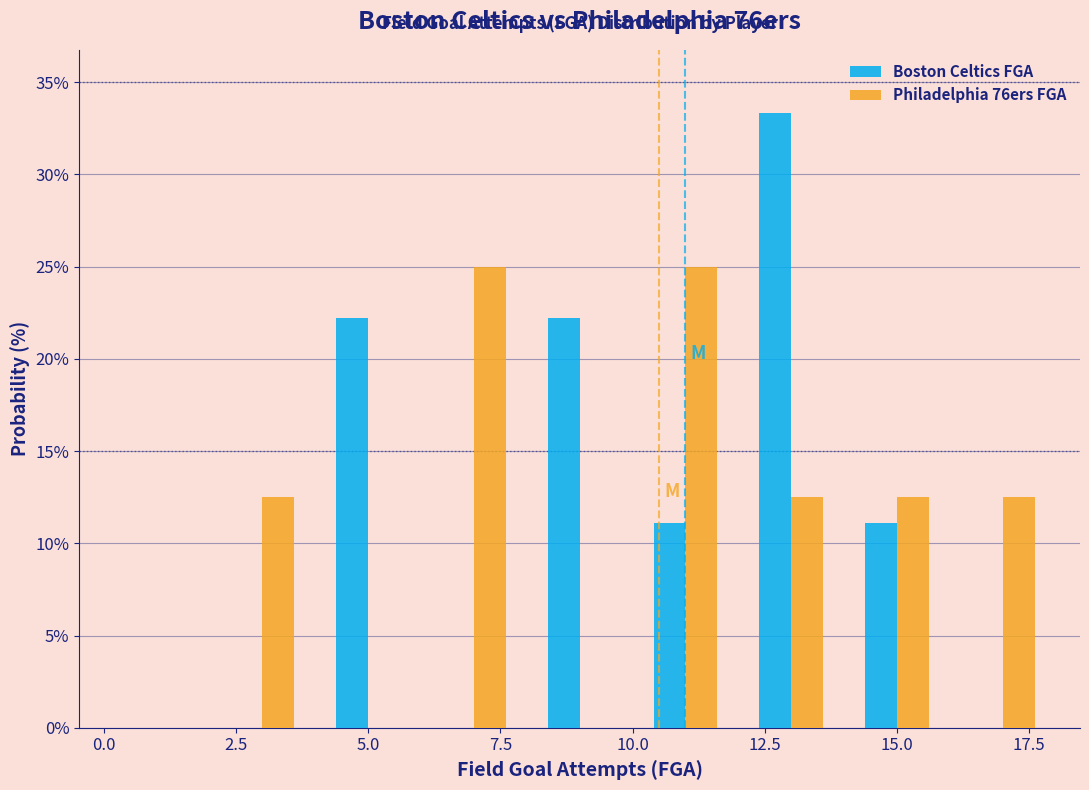

Reading left to right, list every range on the x-axis with the height of the bar of each series over it. The values are not printed on the chart, so give them approximately, as read against the axis.

0 to 2: Boston Celtics FGA=0	Philadelphia 76ers FGA=0
2 to 4: Boston Celtics FGA=0	Philadelphia 76ers FGA=12.5
4 to 6: Boston Celtics FGA=22.0	Philadelphia 76ers FGA=0
6 to 8: Boston Celtics FGA=0	Philadelphia 76ers FGA=25.0
8 to 10: Boston Celtics FGA=22.0	Philadelphia 76ers FGA=0
10 to 12: Boston Celtics FGA=11.0	Philadelphia 76ers FGA=25.0
12 to 14: Boston Celtics FGA=33.5	Philadelphia 76ers FGA=12.5
14 to 16: Boston Celtics FGA=11.0	Philadelphia 76ers FGA=12.5
16 to 18: Boston Celtics FGA=0	Philadelphia 76ers FGA=12.5